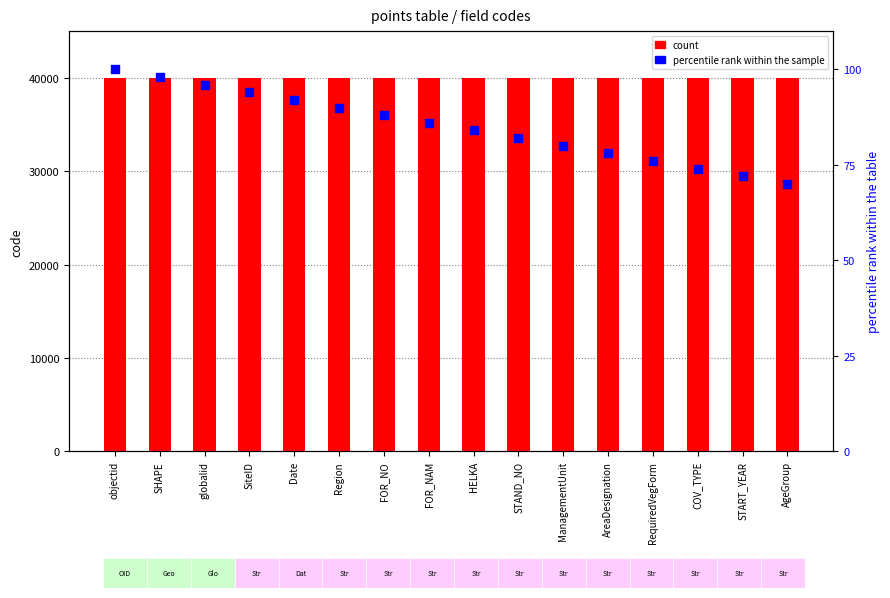

Which series reaches the minimum Y coordinate?

percentile rank within the sample